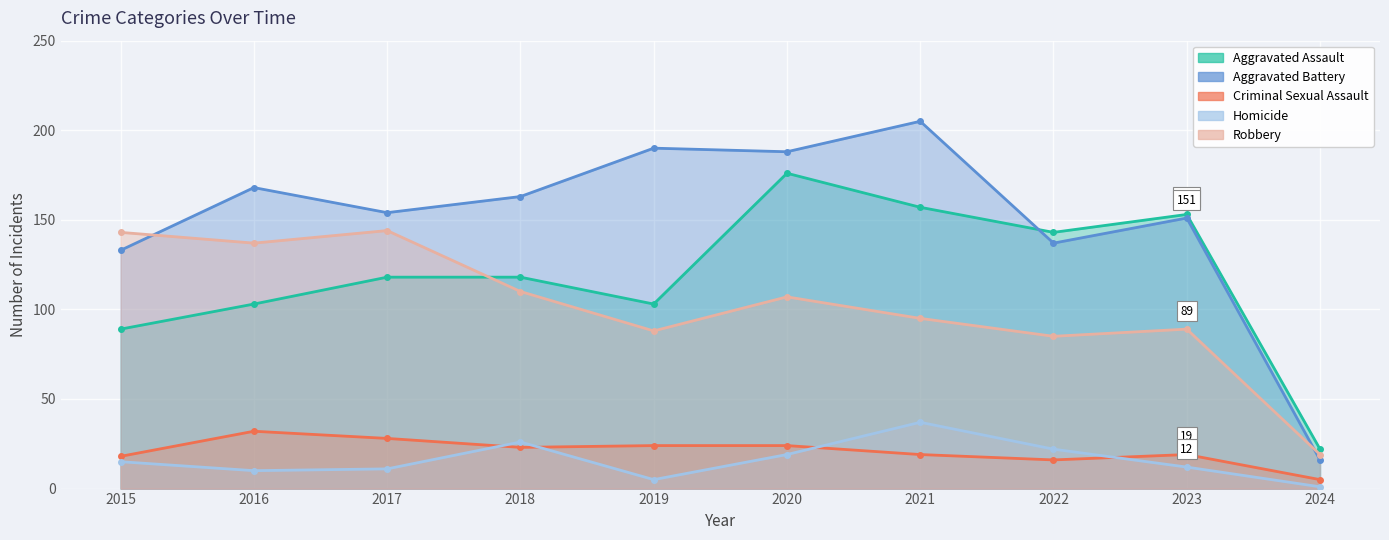

Rank the categories by Homicide value from lowest to highest.

2024, 2019, 2016, 2017, 2023, 2015, 2020, 2022, 2018, 2021